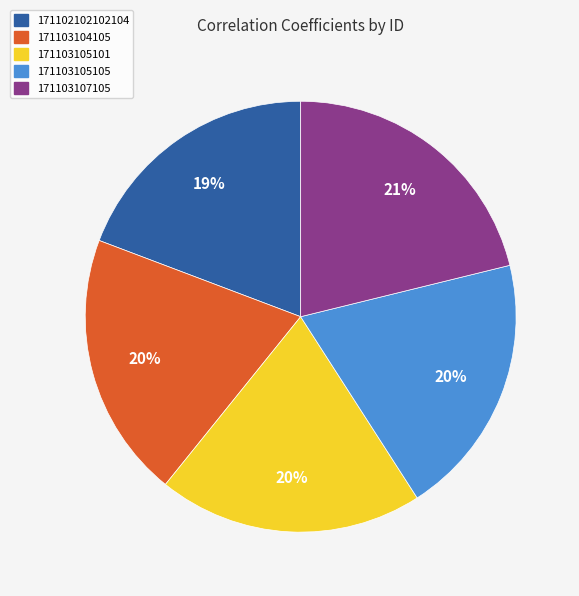

What percentage is the 171102102102104 slice, to the nearest percent?

19%